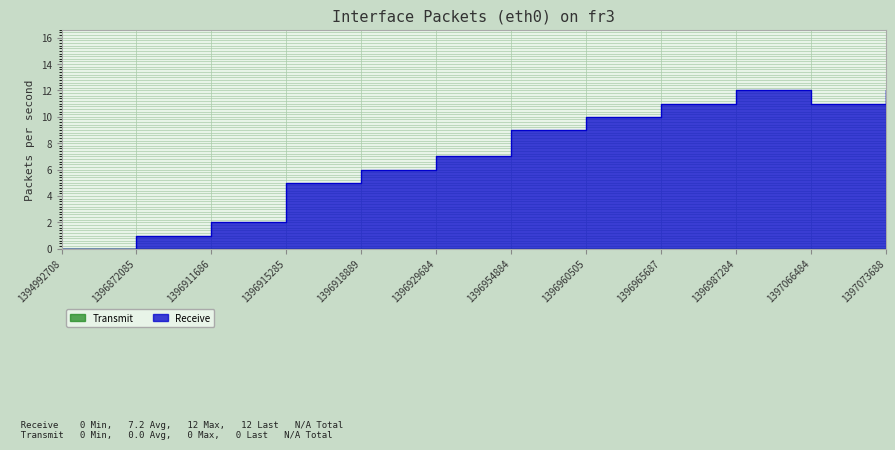

Count the number of categories in the chart.

12